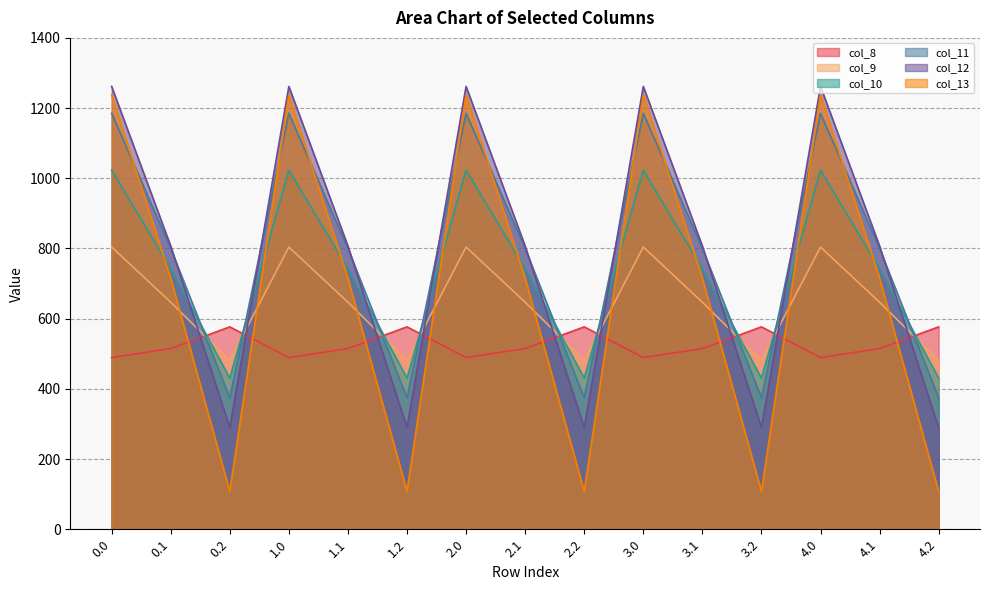

Does the chart display data point markers on the line(s)?

No